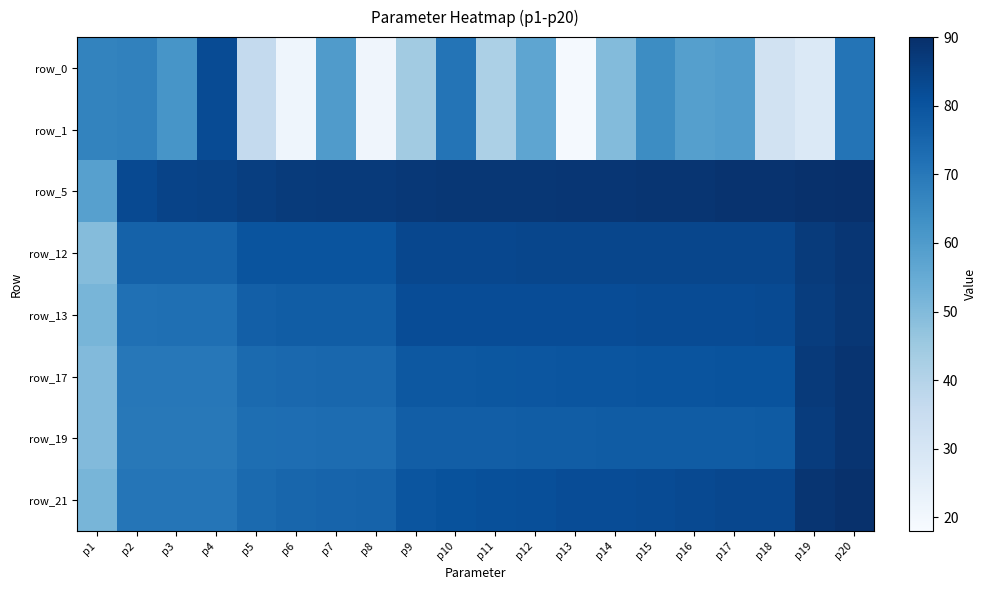

Which series has the largest range (max minus min)?

row_0